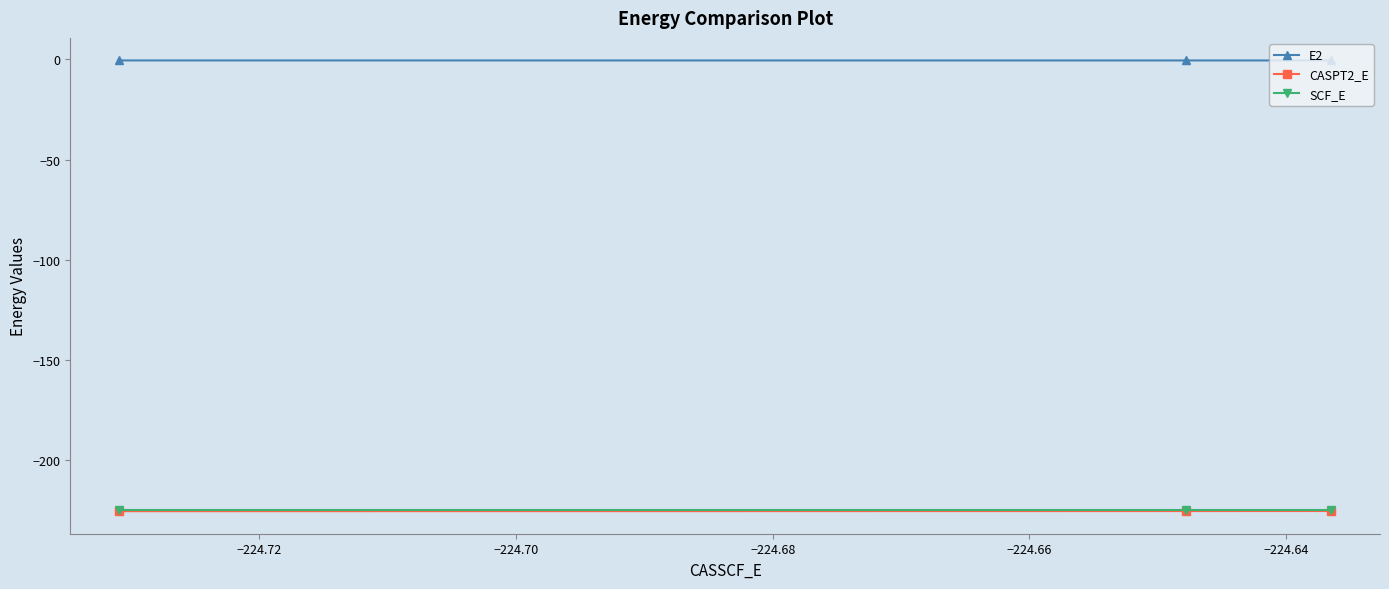

What is the value of the SCF_E point at the 3rd from the left?

-224.5